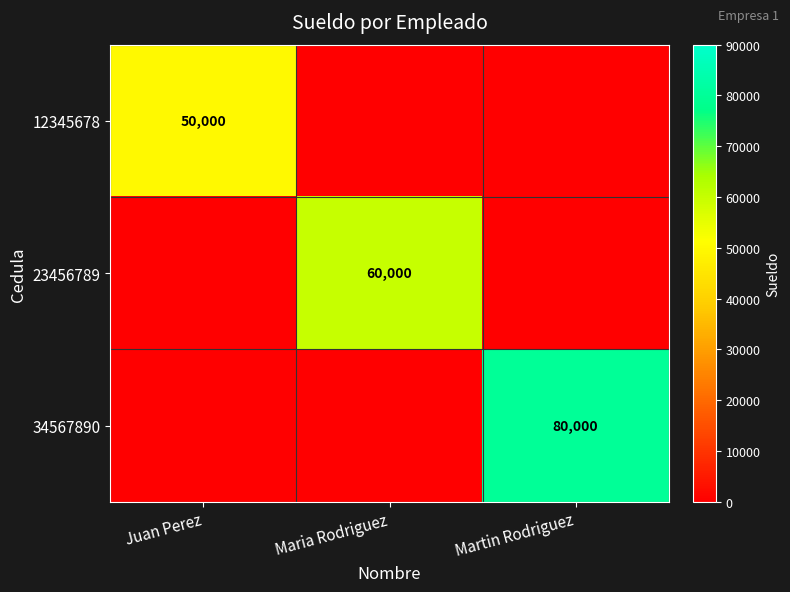

The value of 12345678 at Juan Perez is 28946. True or false?

False